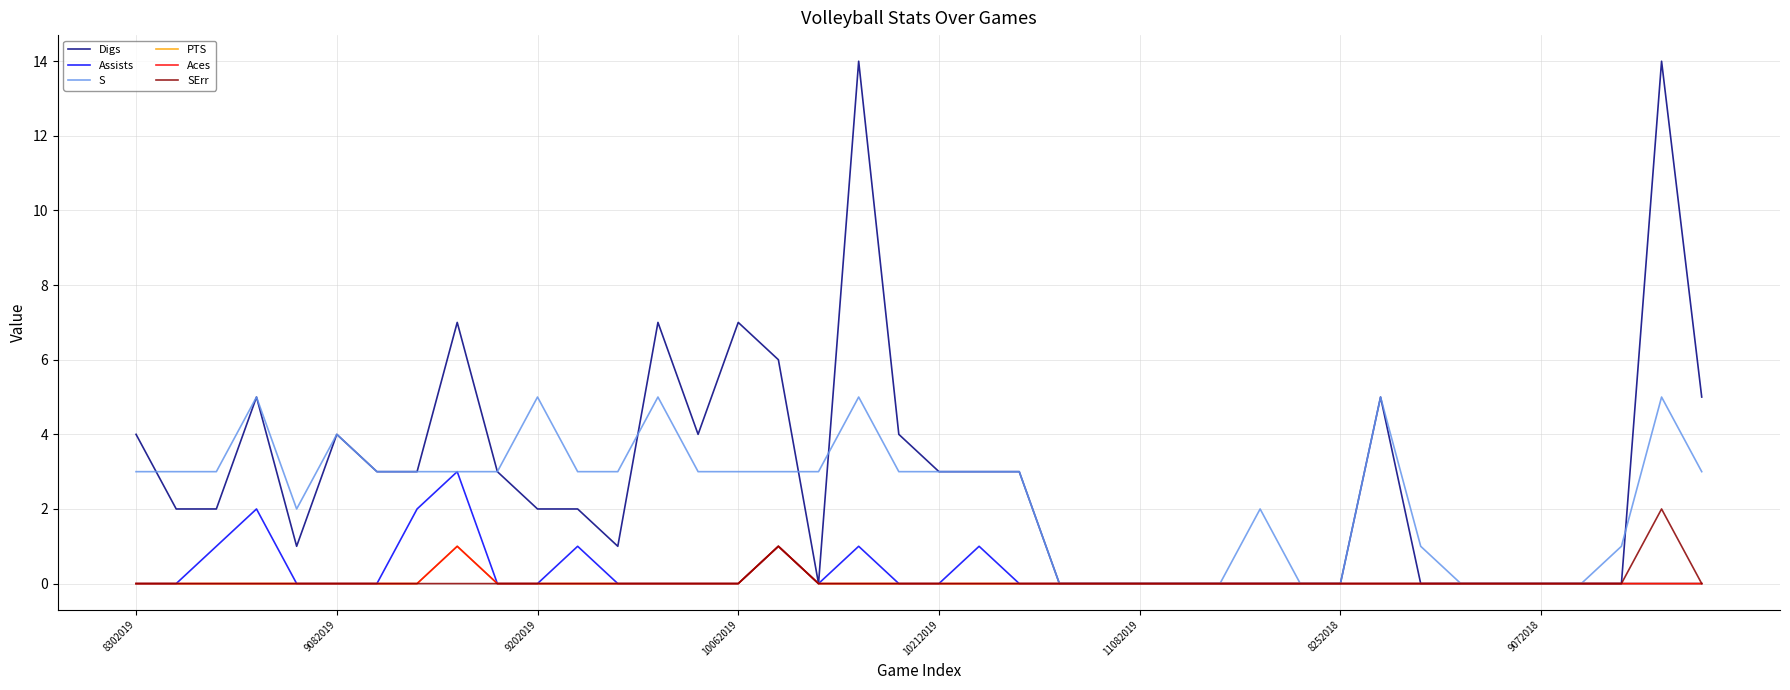

Does the chart display data point markers on the line(s)?

No